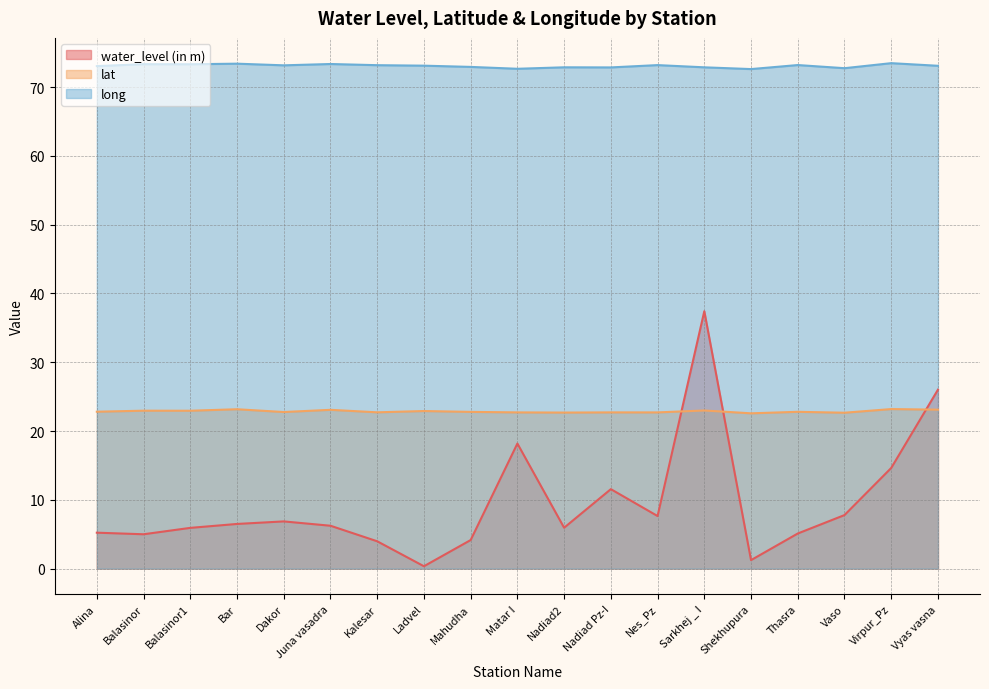

List the labels in order of long value, smallest first.

Shekhupura, Matar I, Vaso, Nadiad Pz-I, Sarkhej _ I, Nadiad2, Mahudha, Alina, Vyas vasna, Ladvel, Dakor, Kalesar, Nes_Pz, Thasra, Balasinor1, Balasinor, Juna vasadra, Bar, Virpur_Pz